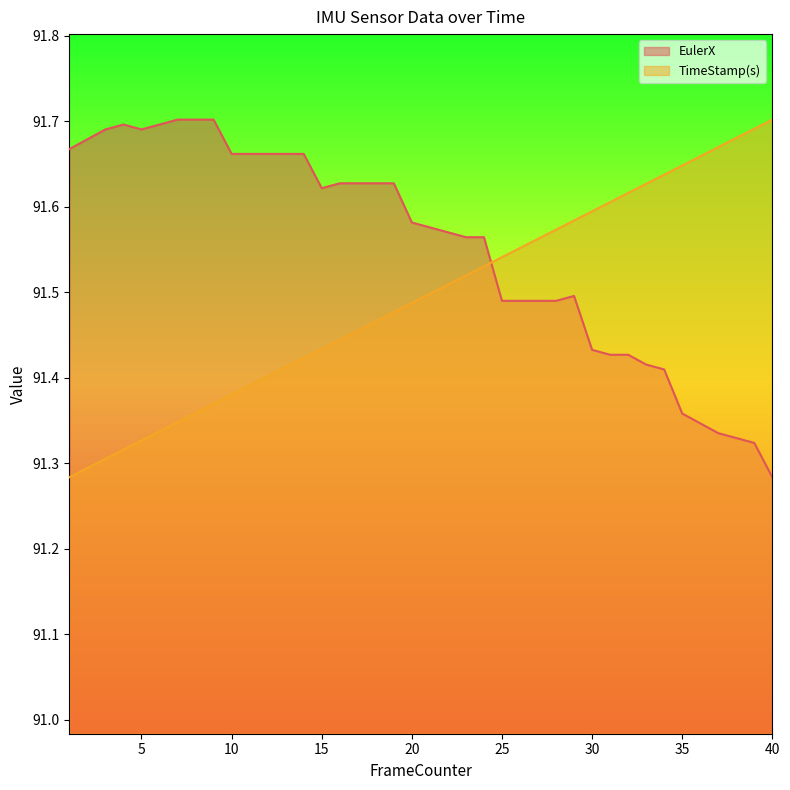

Is it true that EulerX equals 140.9 at 20?

False